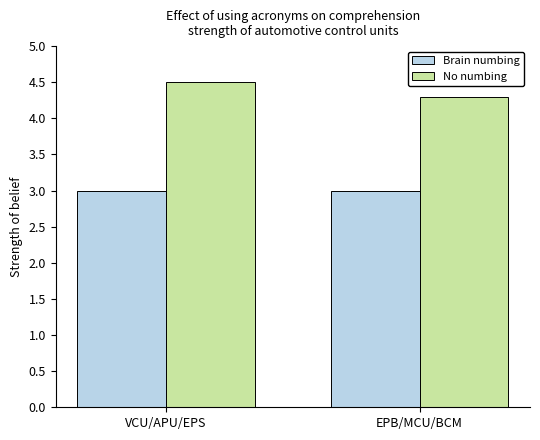

What is the greatest value displayed?

4.5